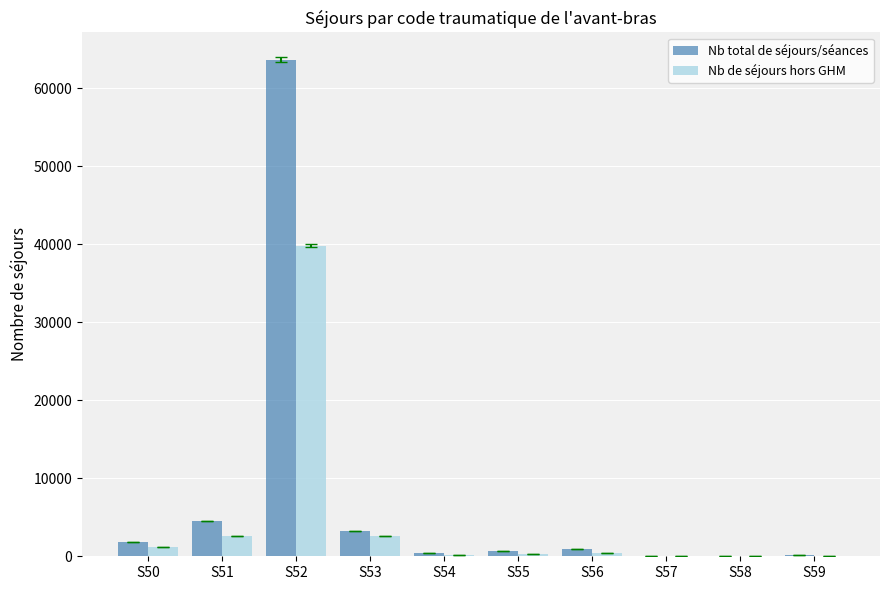

What is the greatest value displayed?

63623